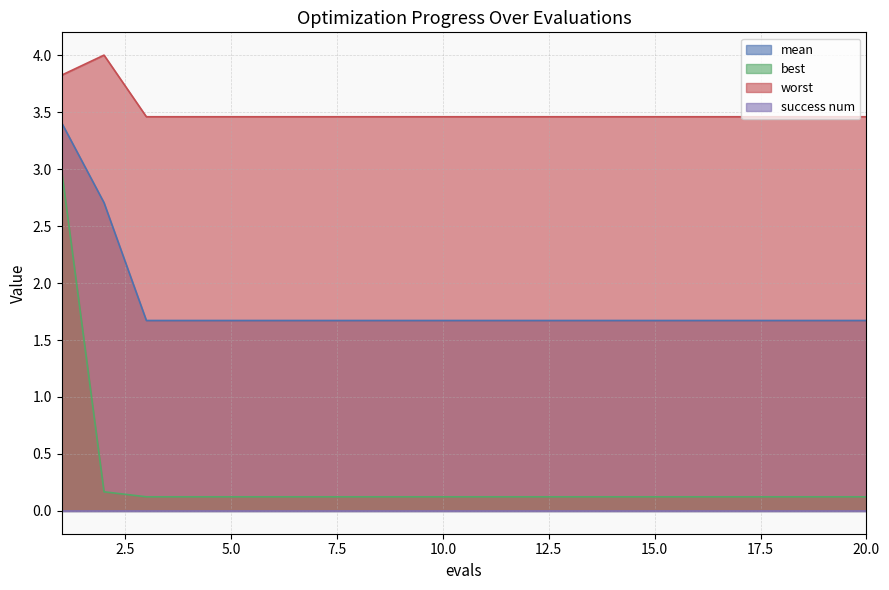

True or false: best has a value of 0.1 at 9.

True